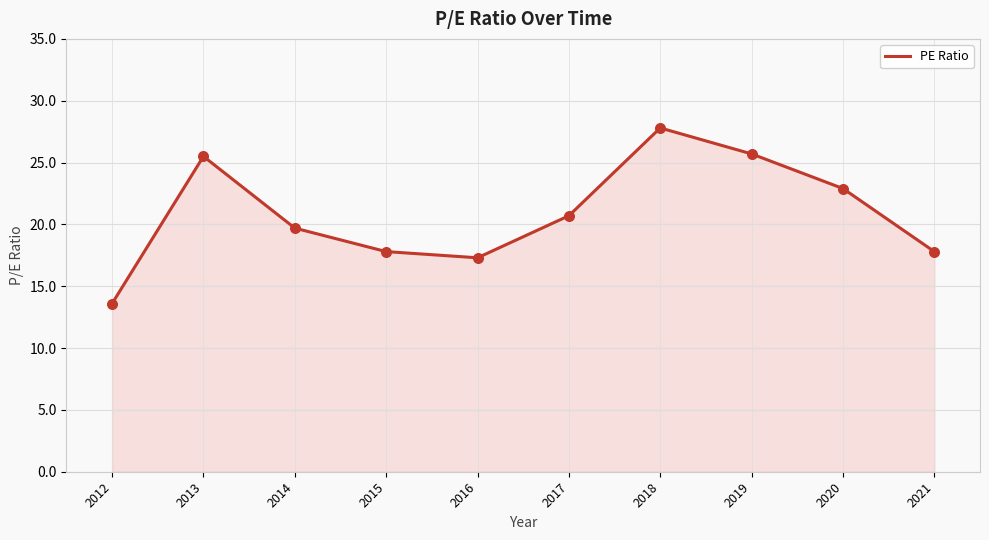

What is the change in value from 2015 to 2019?

+7.9